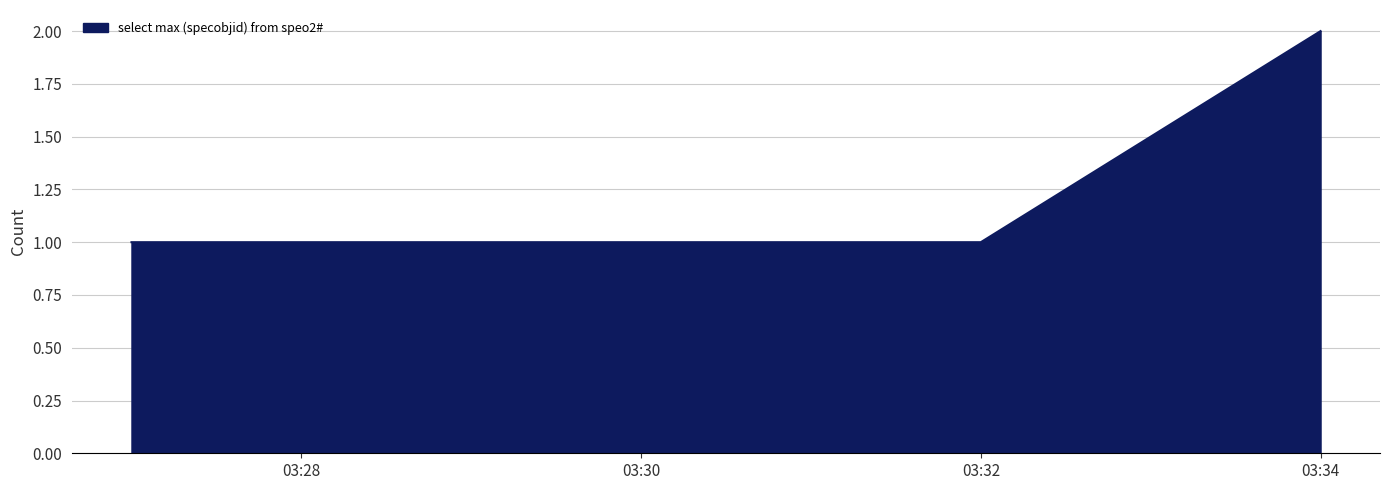

Does the chart display data point markers on the line(s)?

No